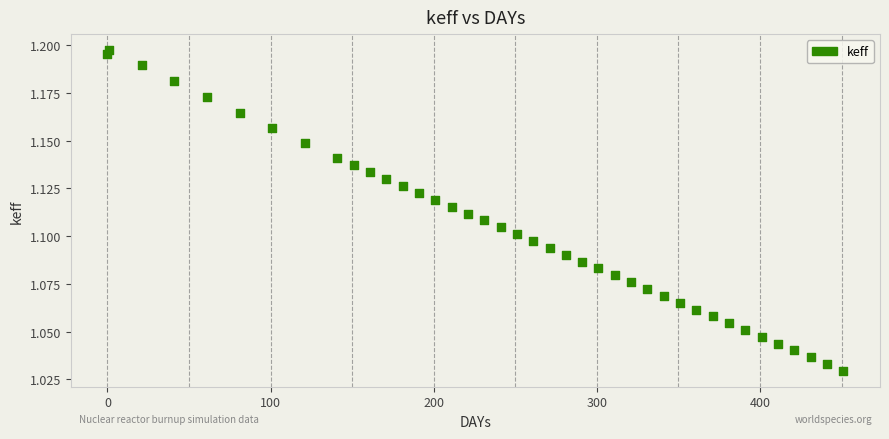

What is the range of X values (max minus min)?

451.0